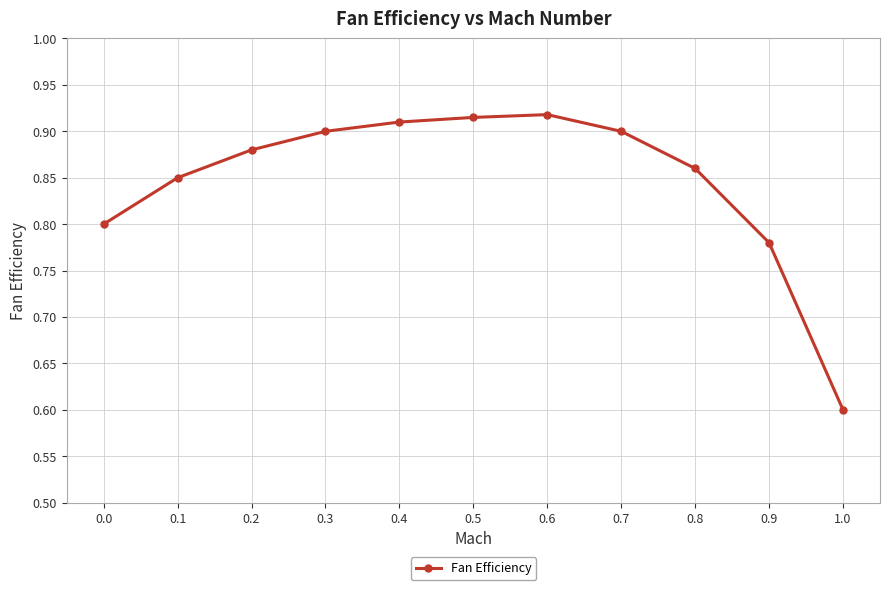

What is the smallest value displayed?

0.6